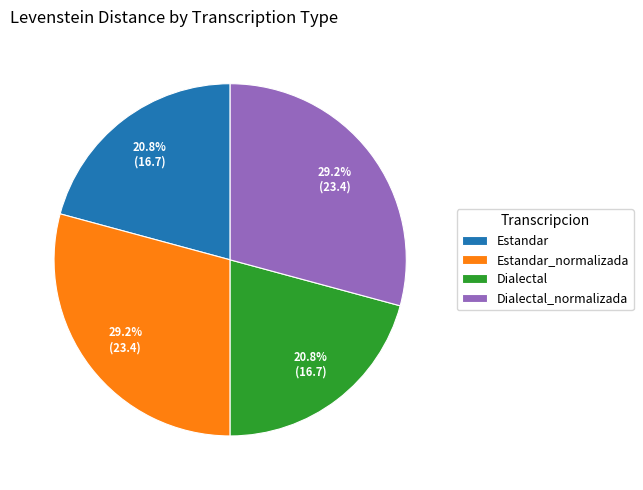

What is the ratio of the value at Dialectal to the value at Estandar?

1.0